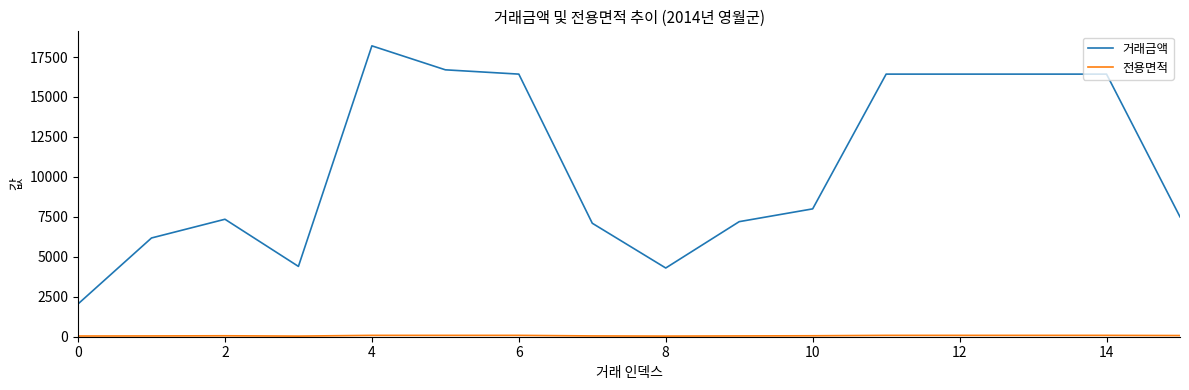

What is the maximum value shown in the chart?

18200.0